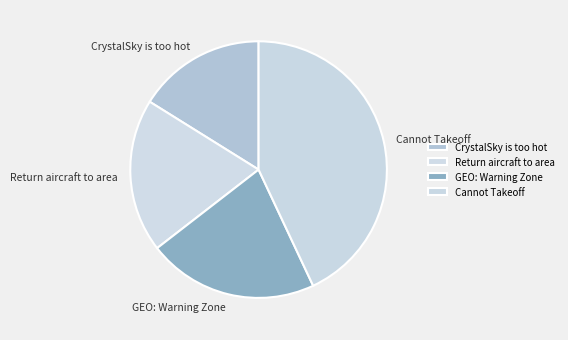

How many slices are in this pie chart?

4